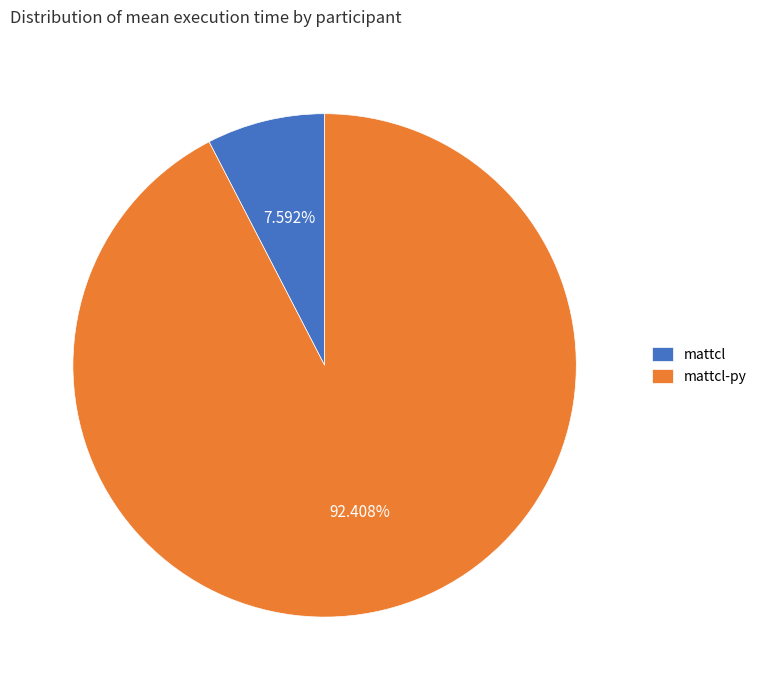

To the nearest percent, what is the difference between the mattcl-py and mattcl slice percentages?

85%